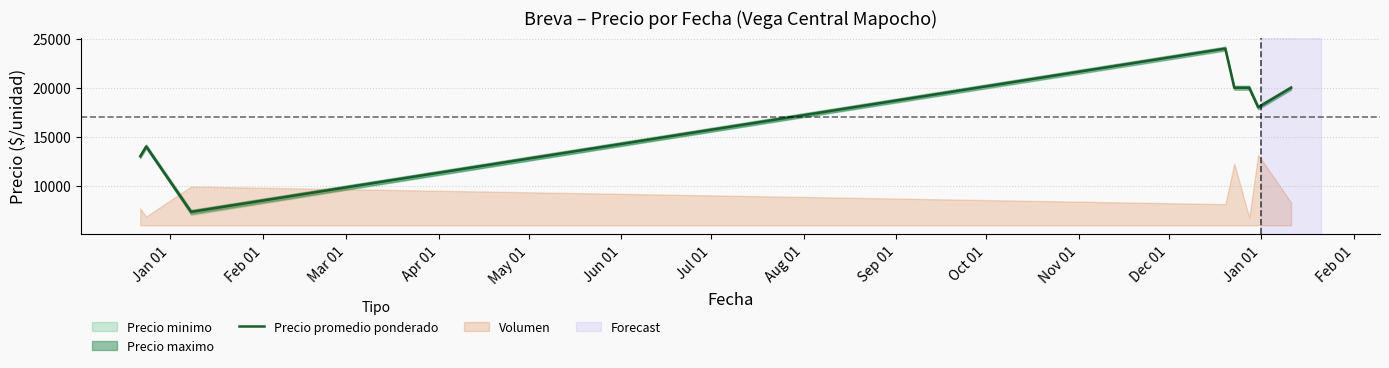

What is the difference between the maximum and minimum values?

16682